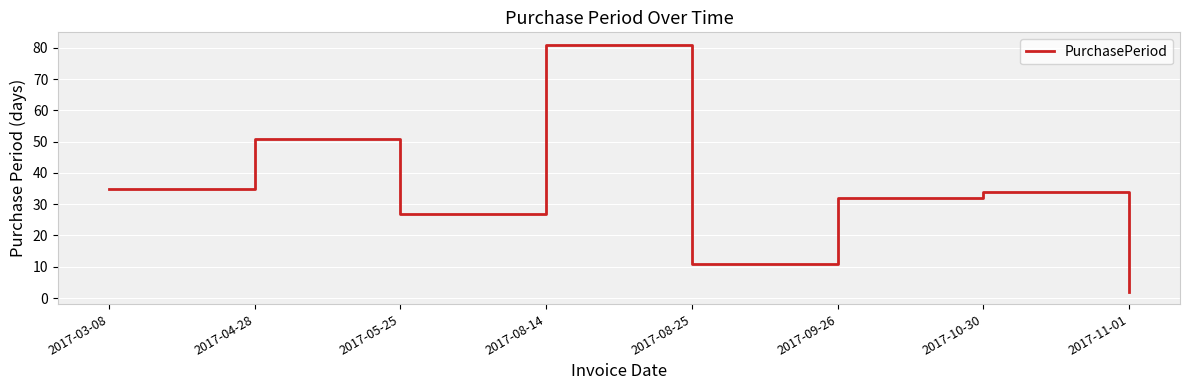

What is the sum of all values?

273